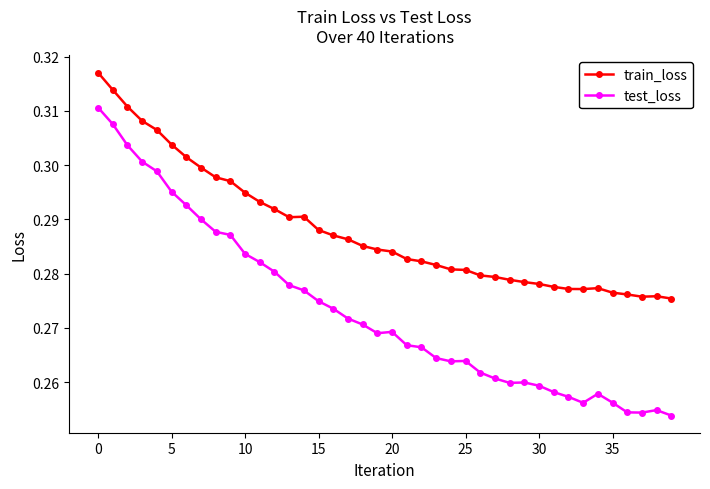

How many train_loss values are between 0 and 1?

40